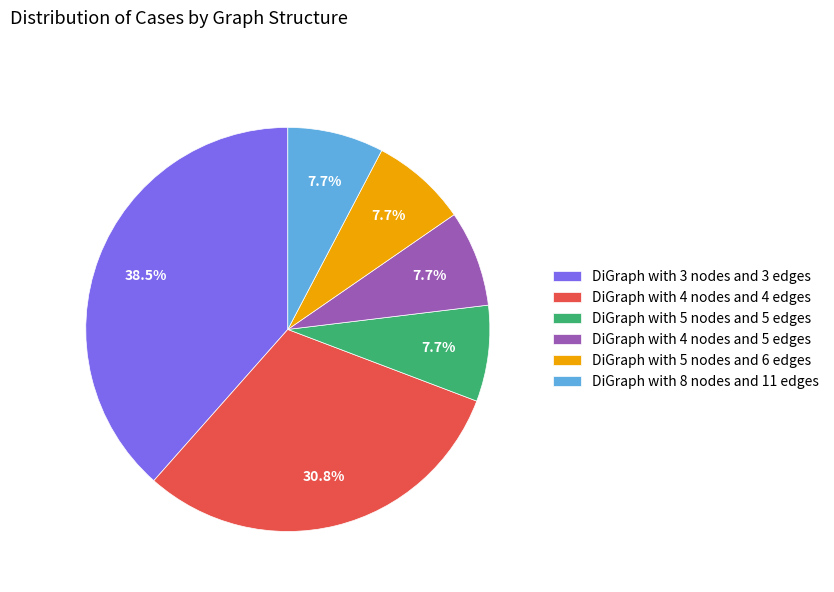

How many slices are in this pie chart?

6